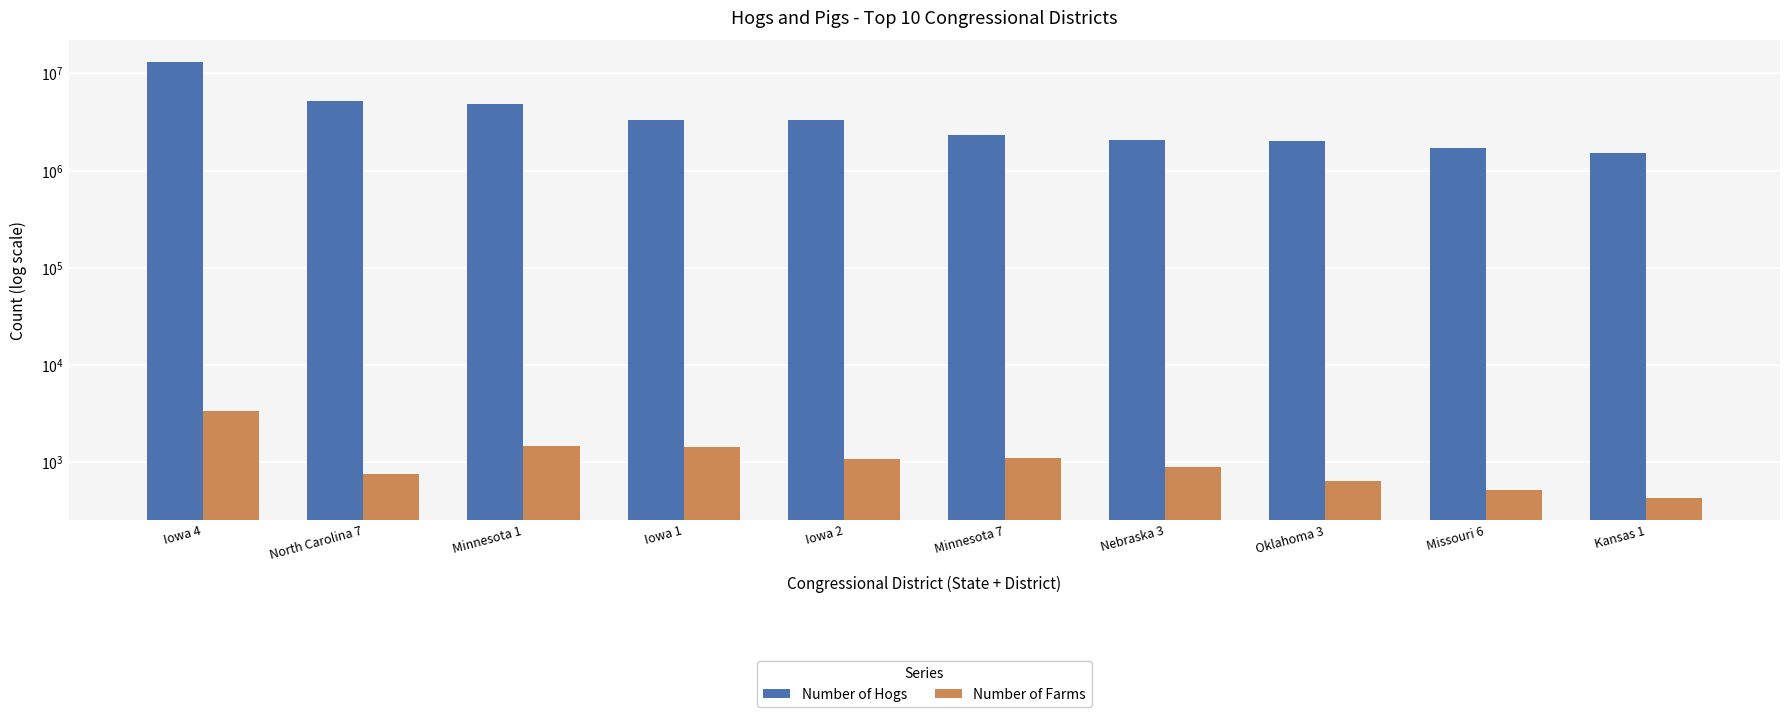

What is the lowest value of the Number of Hogs series?

1515188